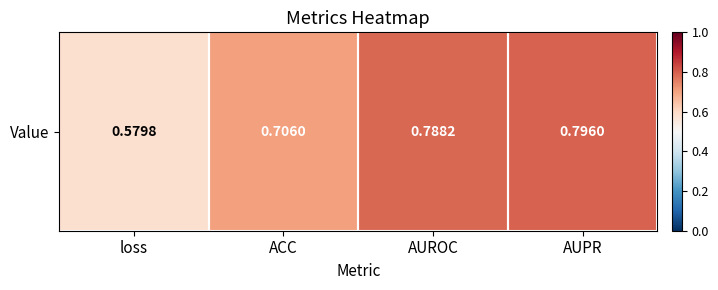

List the labels in order of value, largest first.

AUPR, AUROC, ACC, loss